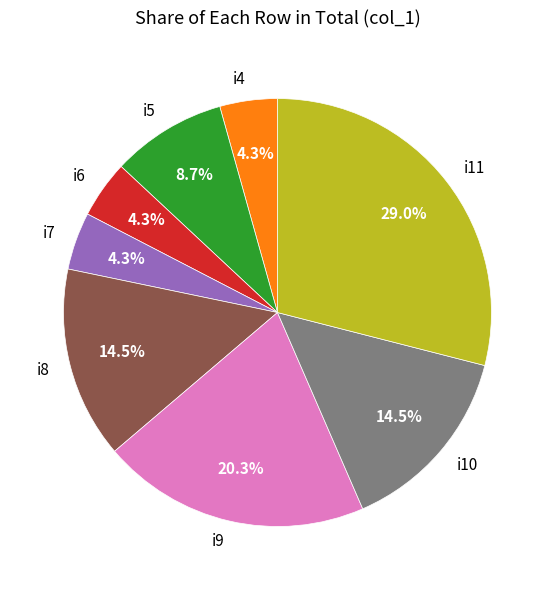

How much of the chart is everything except i6?

95.7%